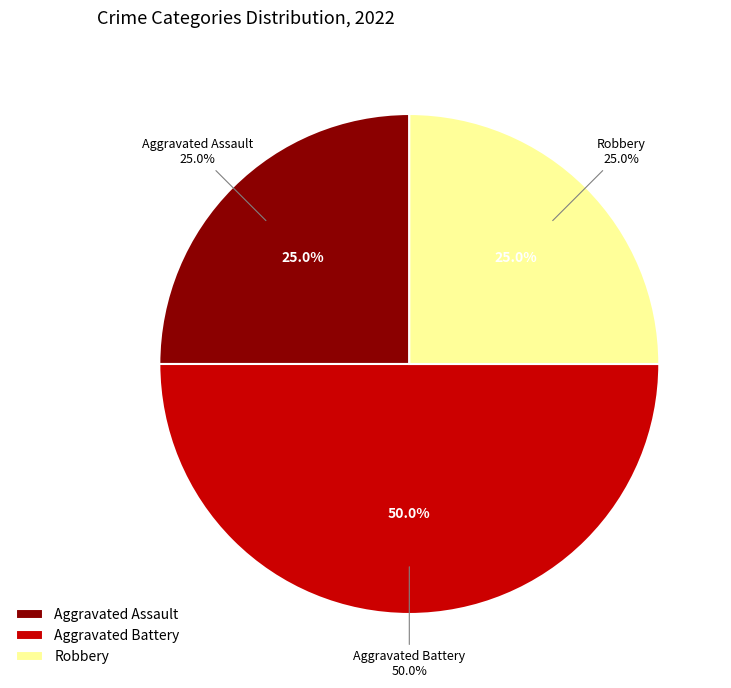

True or false: Aggravated Assault accounts for 25% of the total.

True